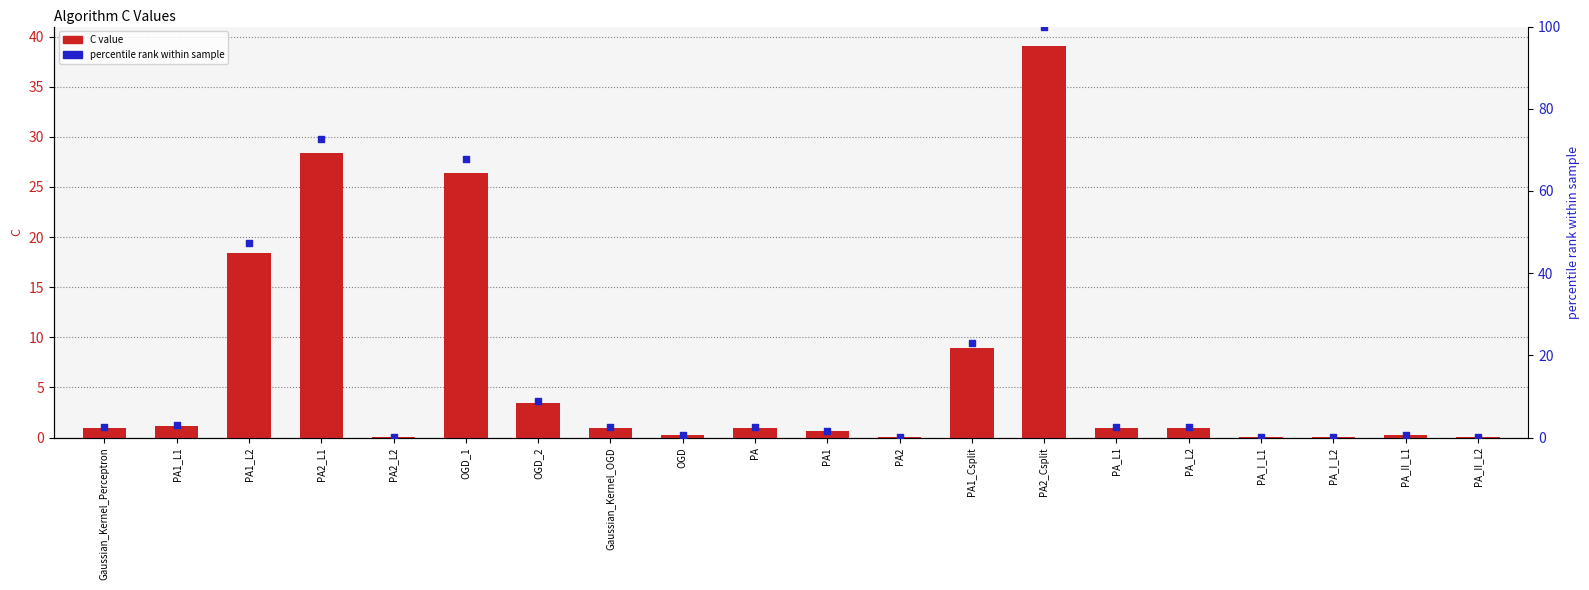

What is the total value across all series at PA_L2?

3.6